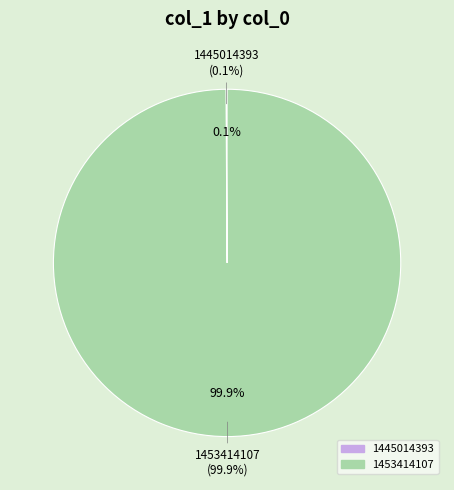

What is the total percentage of 1445014393 and 1453414107?

100.0%